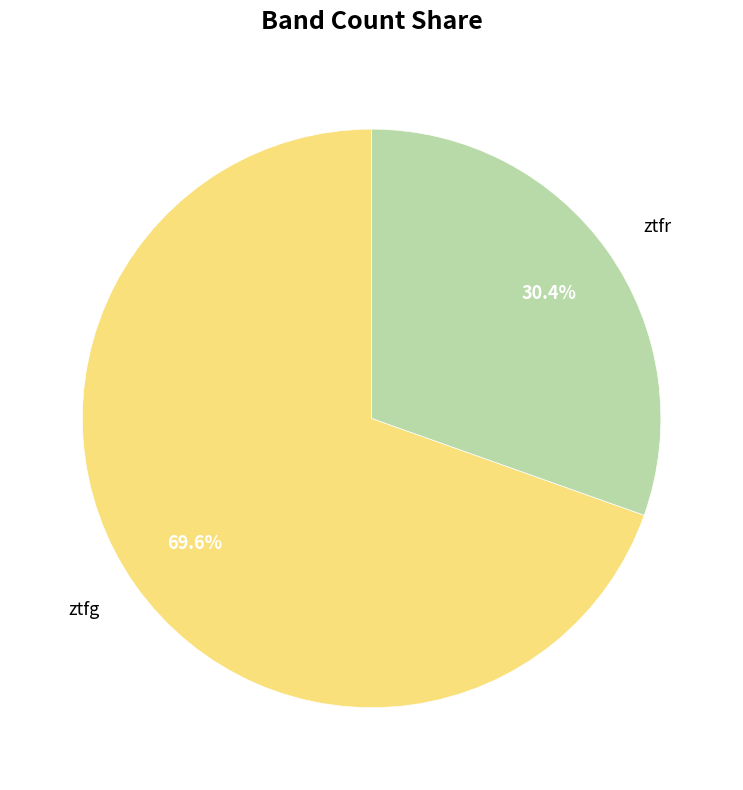

To the nearest percent, what percentage of the pie is ztfg?

70%